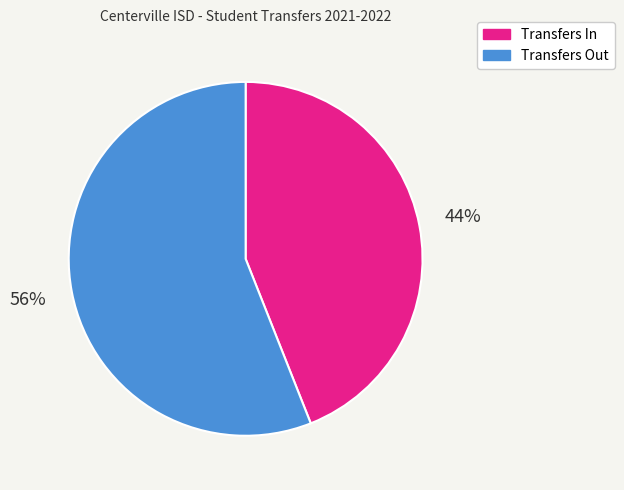

To the nearest percent, what is the combined percentage of Transfers Out and Transfers In?

100%